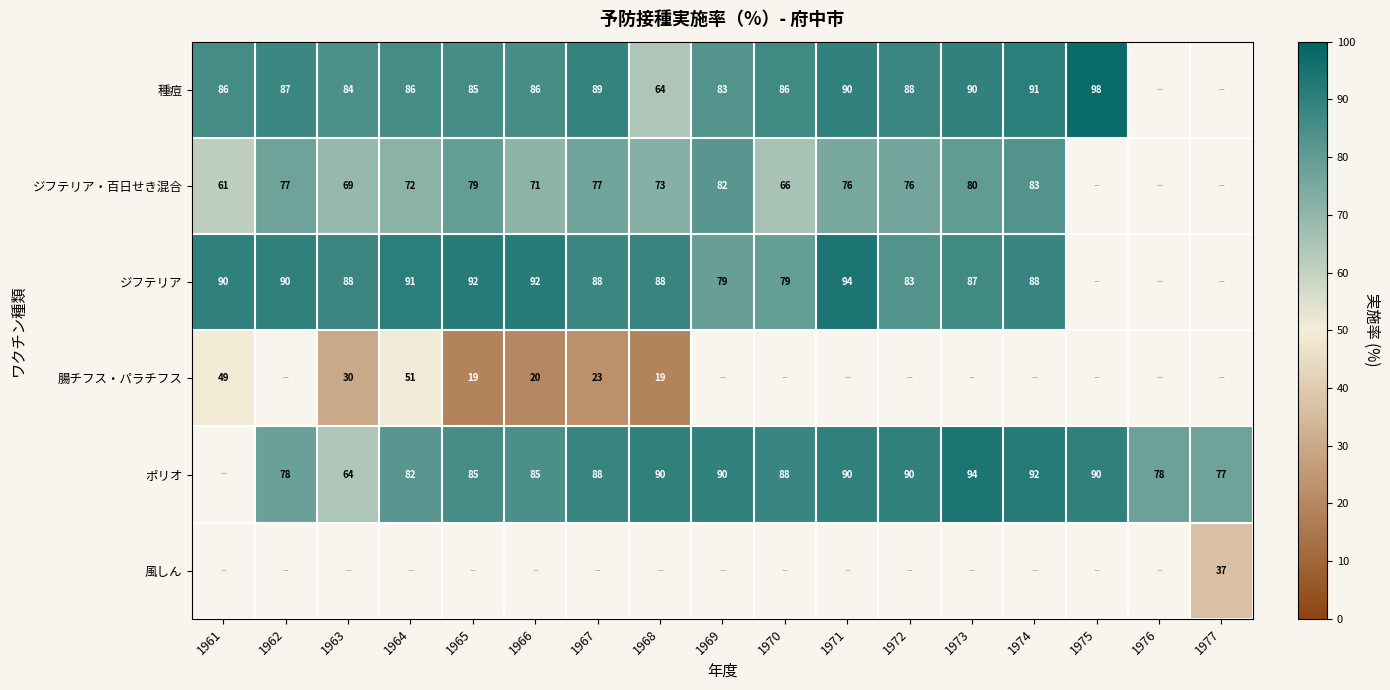

What is the greatest value displayed?

98.0